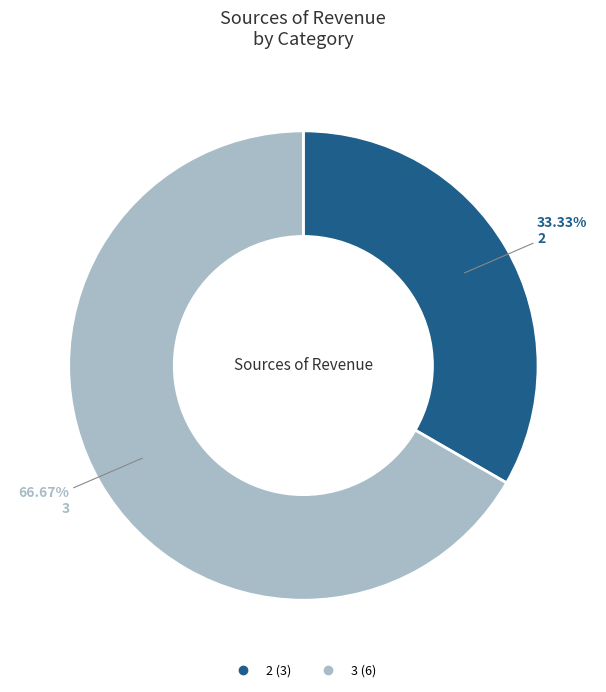

The 2 slice represents 19% of the pie. True or false?

False